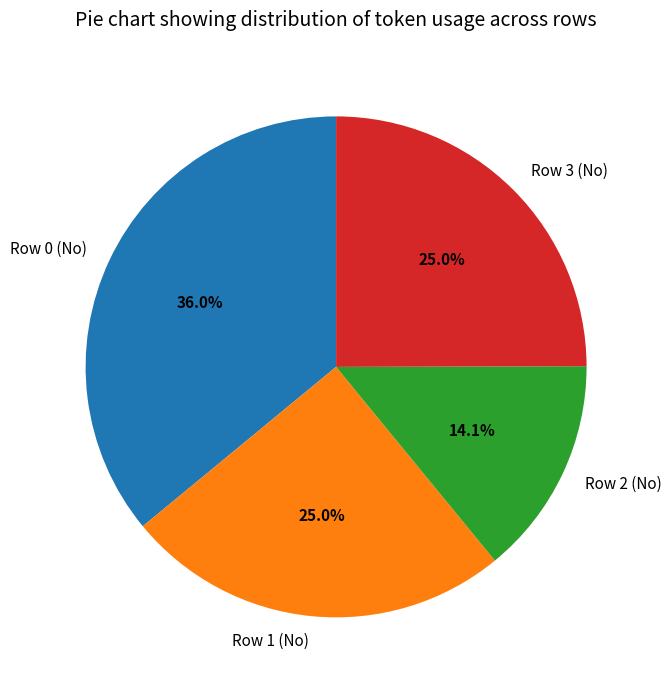

Is it true that Row 3 (No) is 37% of the pie?

False